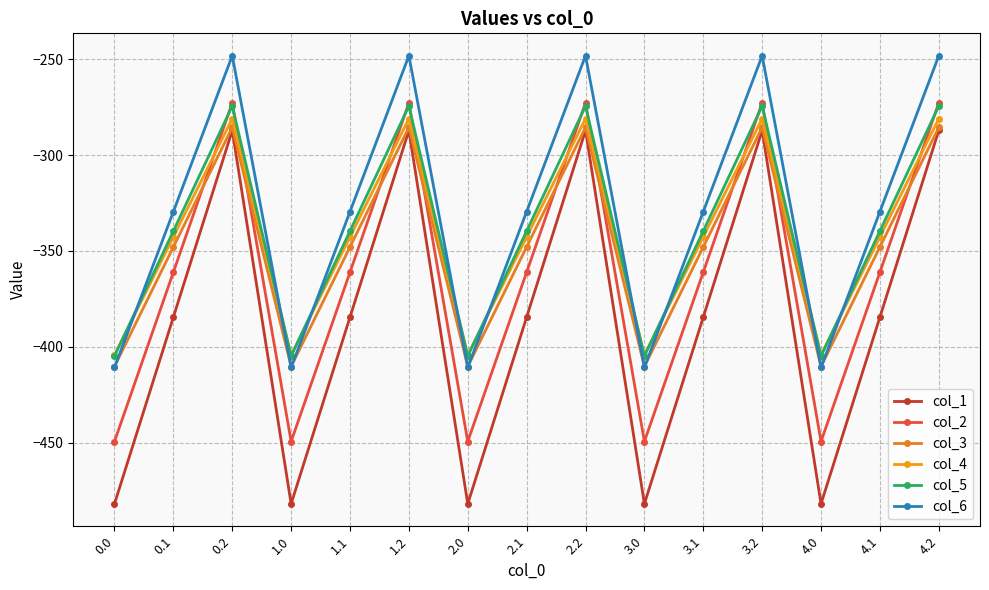

What position from the left is 2.1?

8